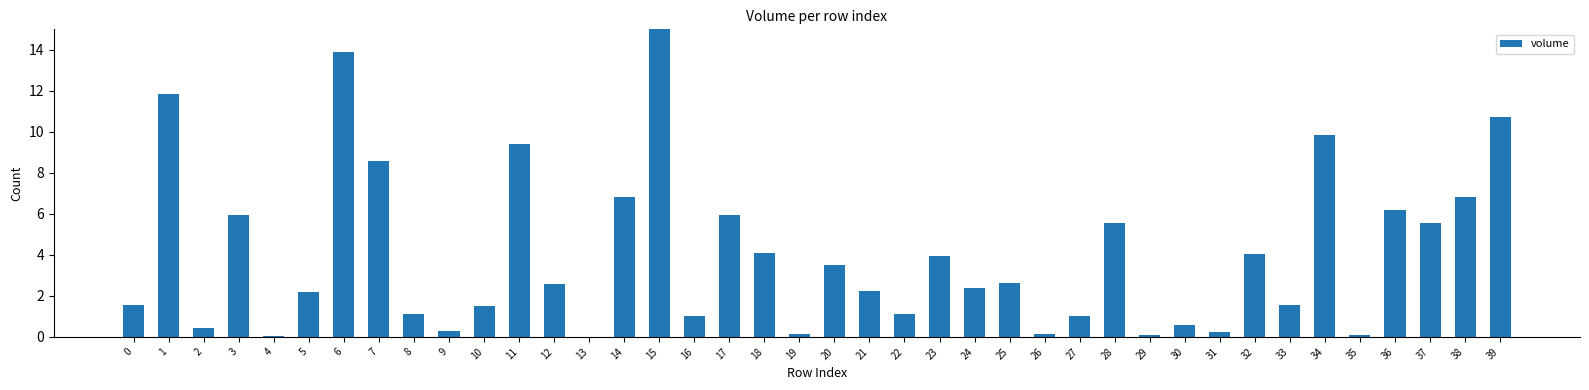

What is the sum of the values at 13 and 21?

2.3